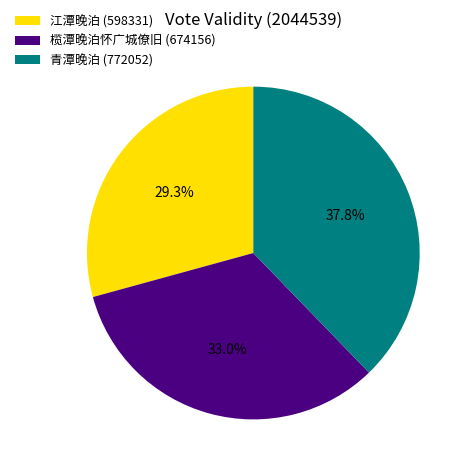

What is the smallest slice in the pie chart?

江潭晚泊